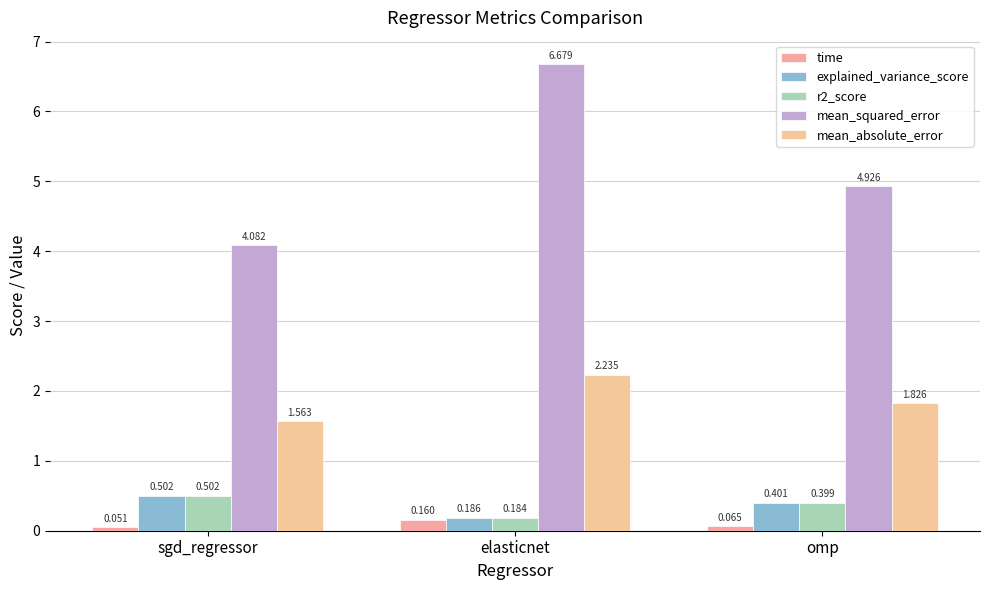

How many data points does each series have?

3